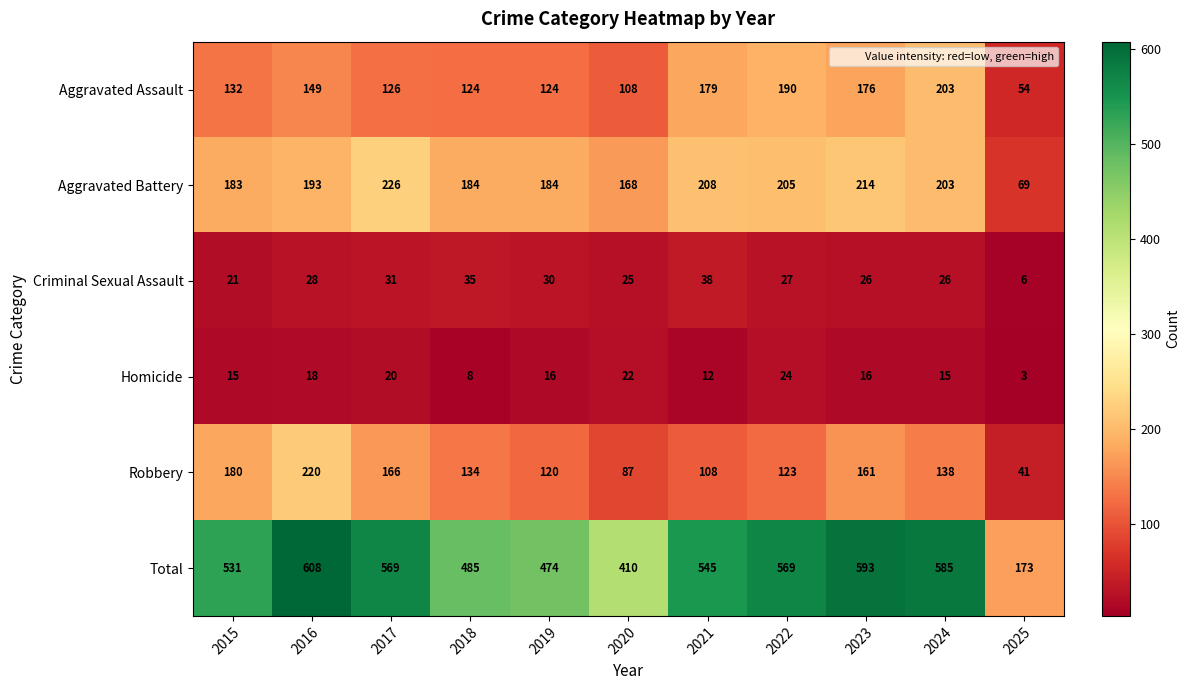

Which series changed the most between 2018 and 2023?

Total